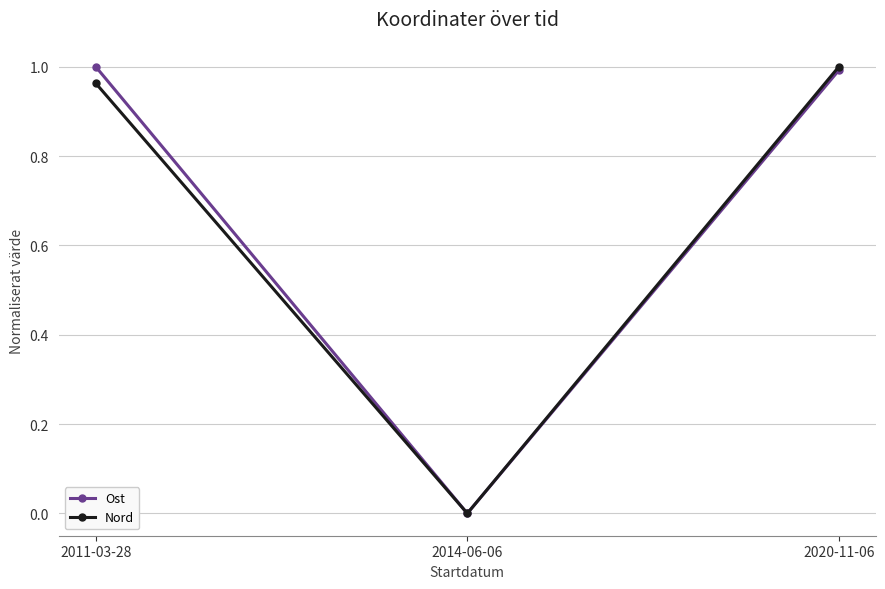

What position from the left is 2014-06-06?

2